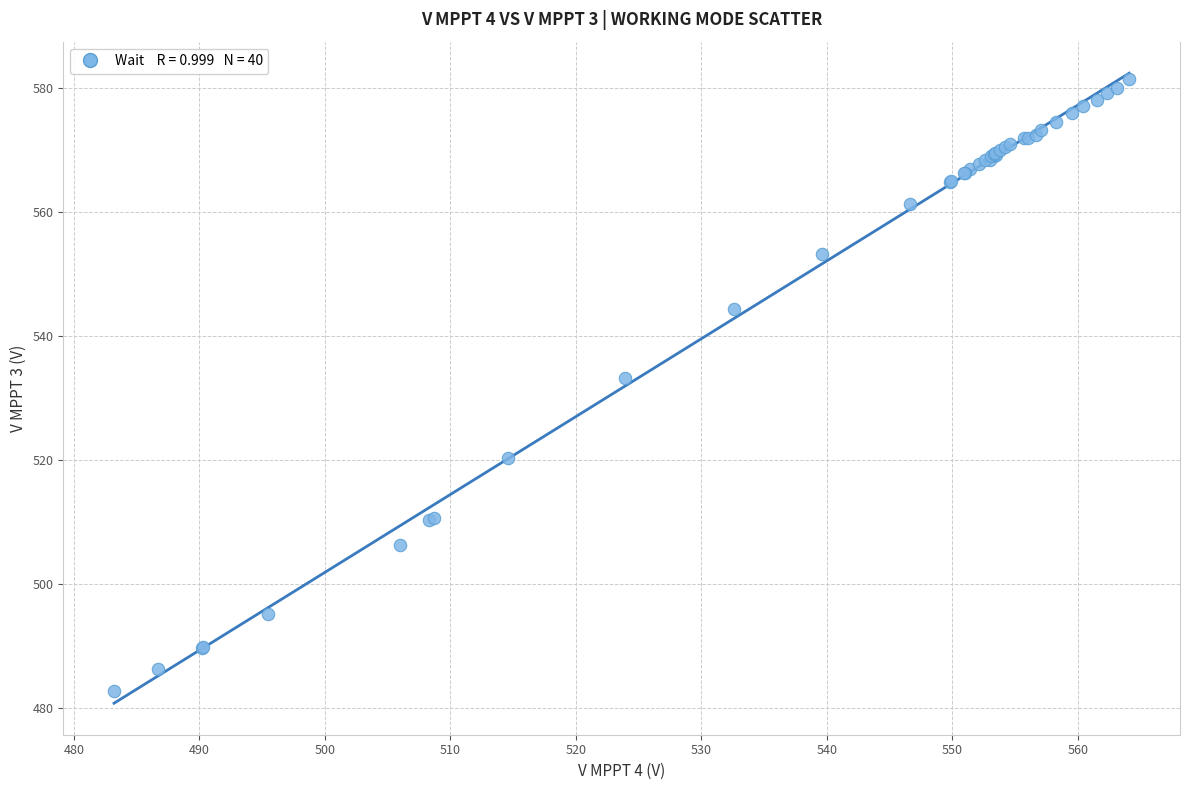

What Y value in the scatter plot is closest to 532?

533.2